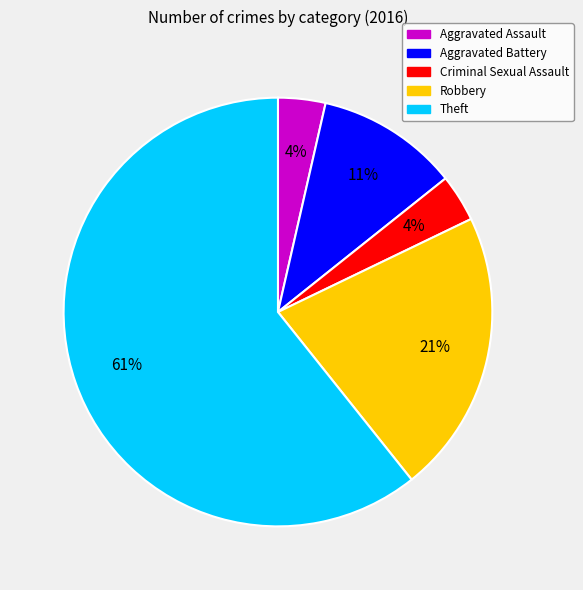

Does Robbery account for over 50% of the chart?

No